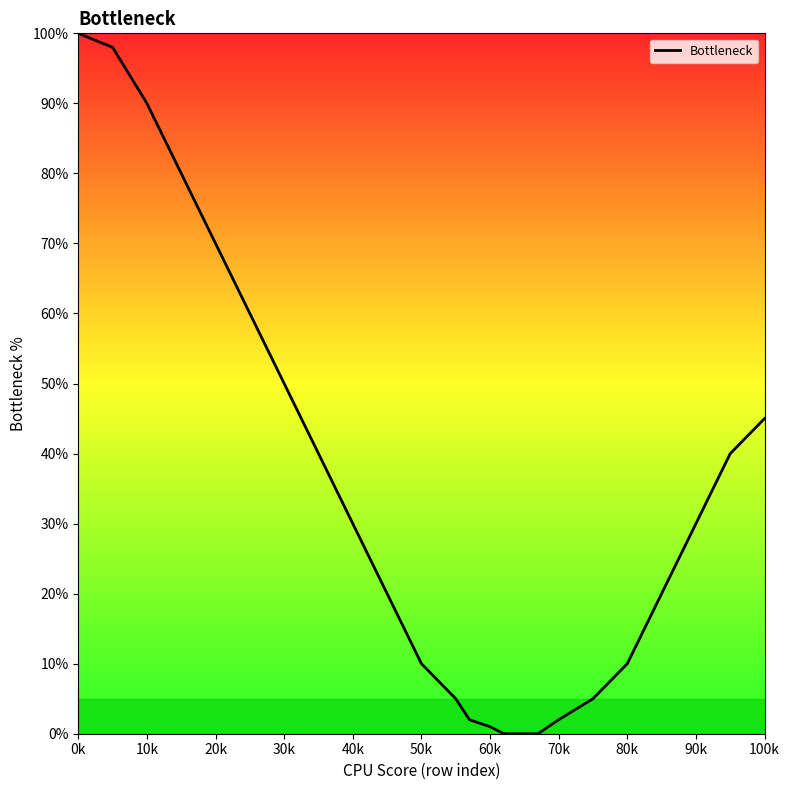

What is the difference between the maximum and minimum values?

100